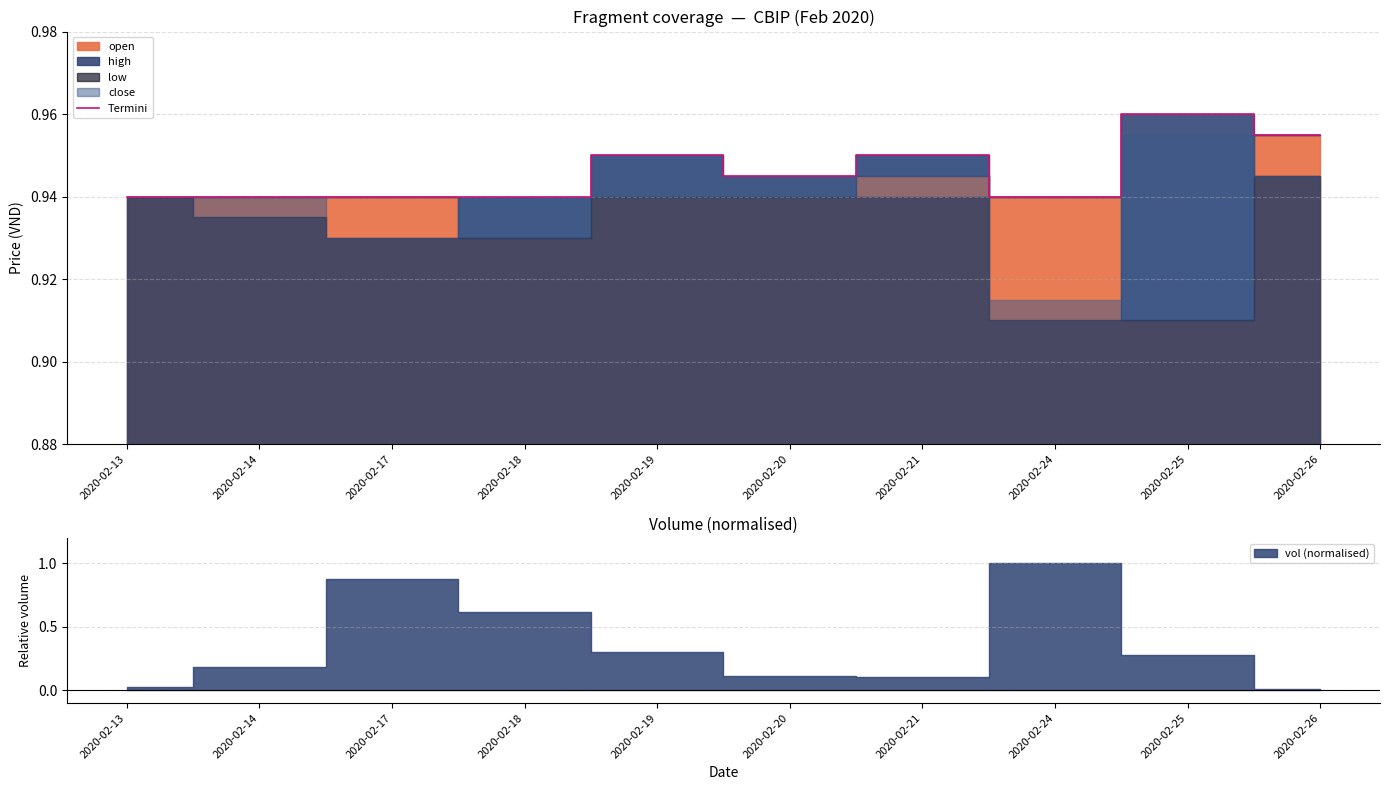

The value at 2020-02-21 is 1.6. True or false?

False